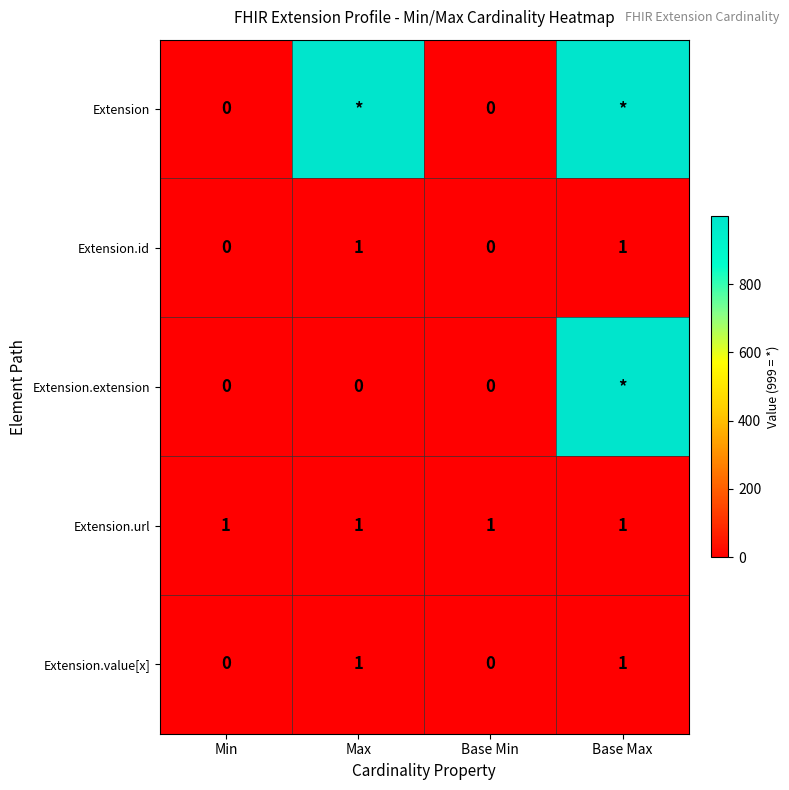

At how many categories does at least one series exceed 202?

2